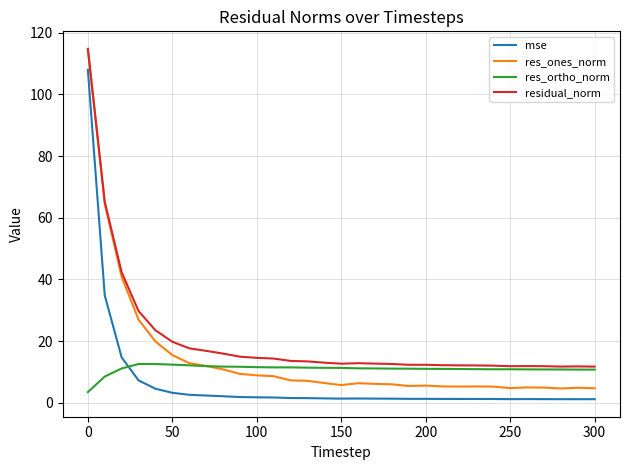

Which series has the largest range (max minus min)?

res_ones_norm